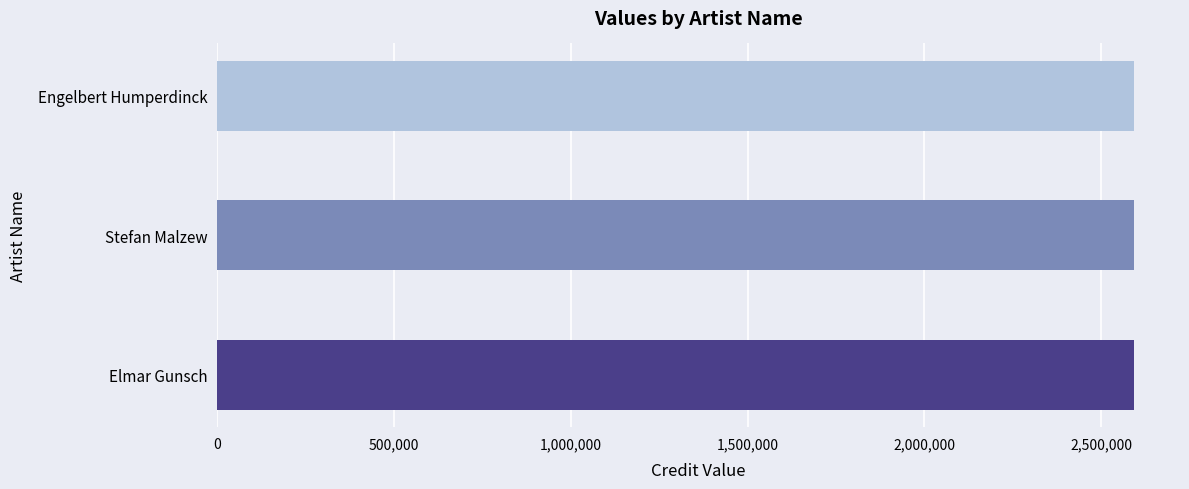

Which series has the widest spread of values?

credit